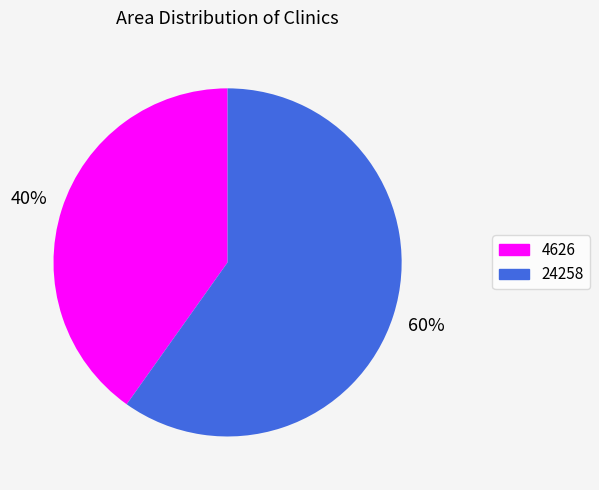

Combined, do 24258 and 4626 account for over 50%?

Yes